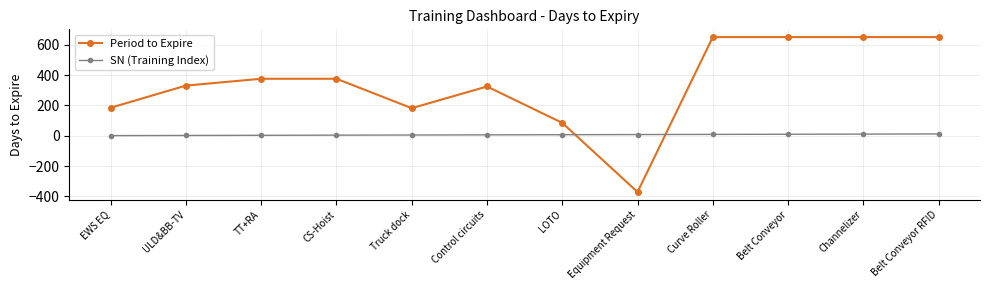

List the series in order of their peak value, lowest first.

SN (Training Index), Period to Expire